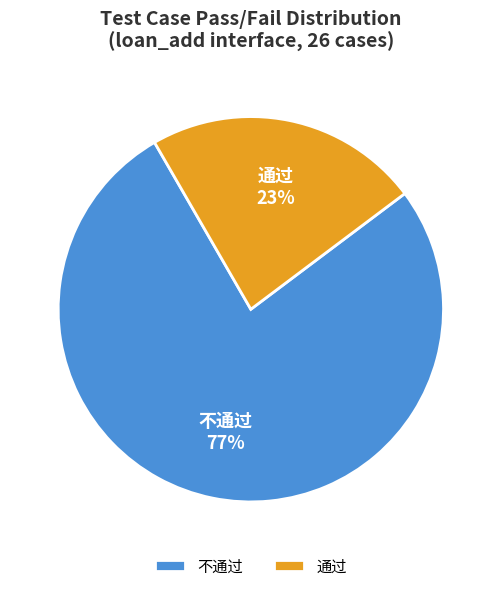

Count the number of slices in the pie.

2